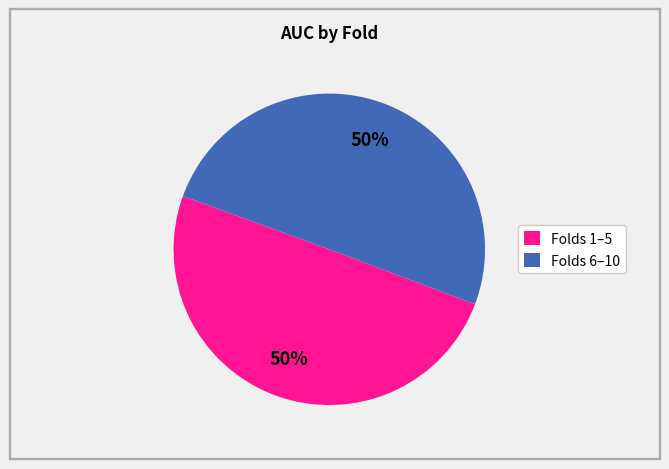

Is the sum of Folds 1–5 and Folds 6–10 greater than half?

Yes